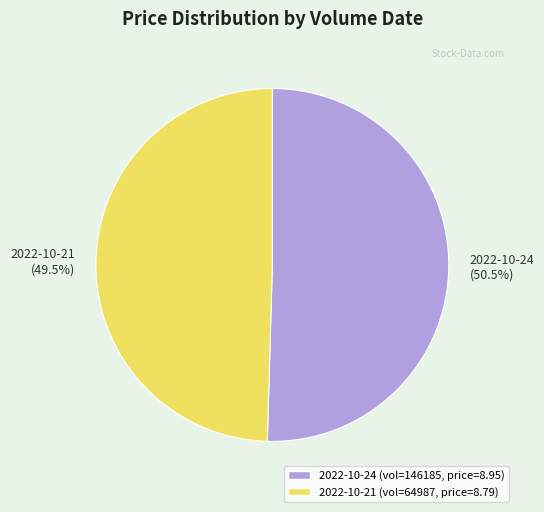

What is the largest slice in the pie chart?

2022-10-24 (50.5%)